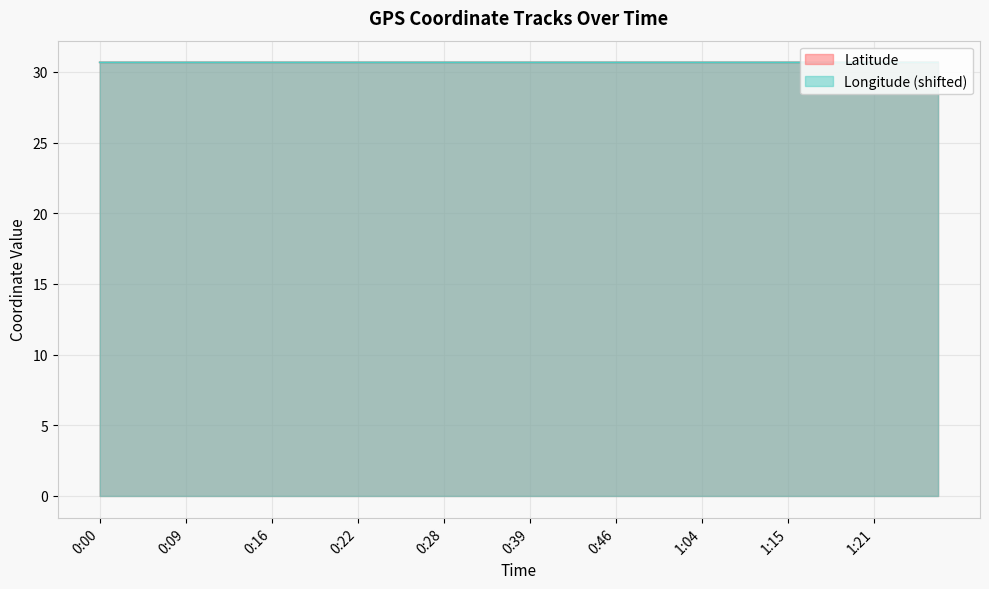

Which series changed the most between 0:06 and 1:00?

Longitude